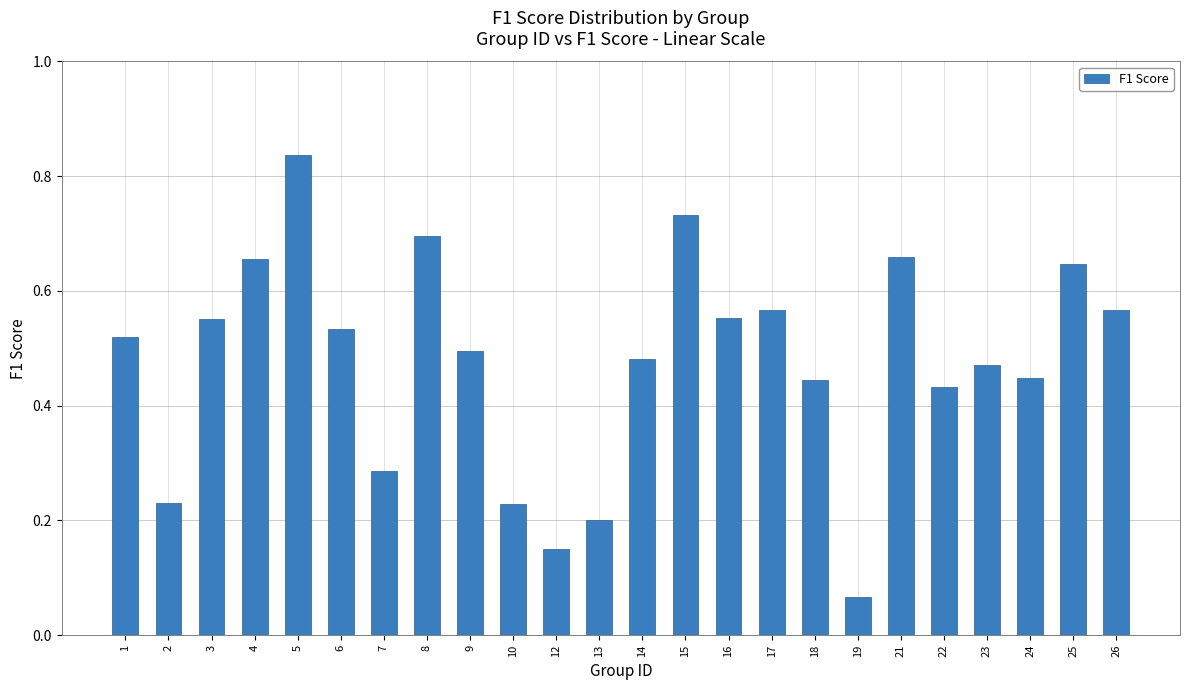

What is the sum of the values at 16 and 6?

1.1